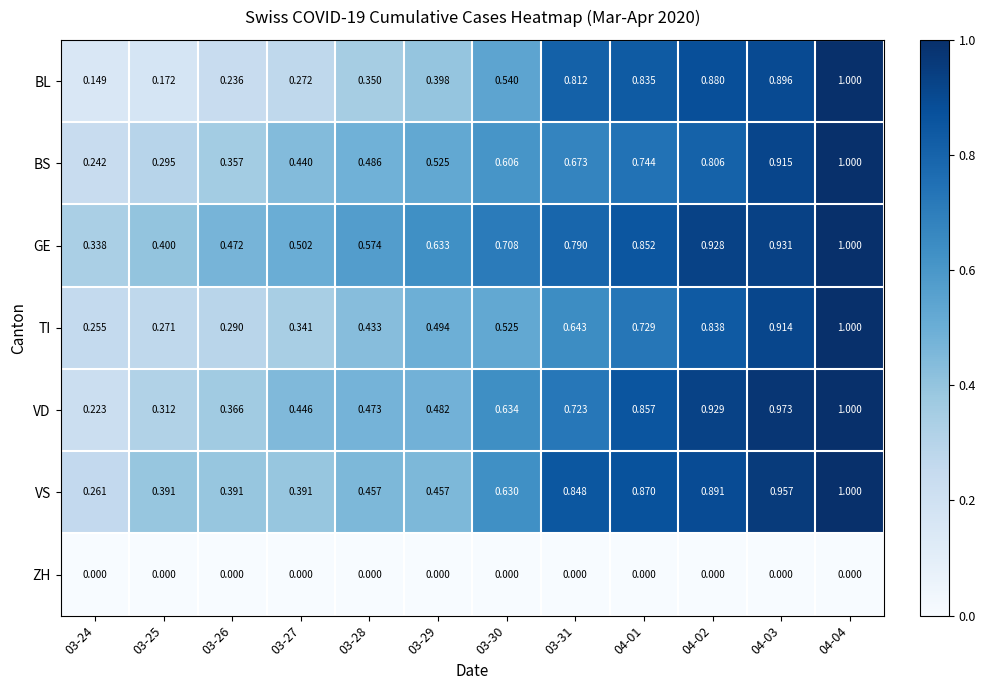

Which series has the largest total across all categories?

GE